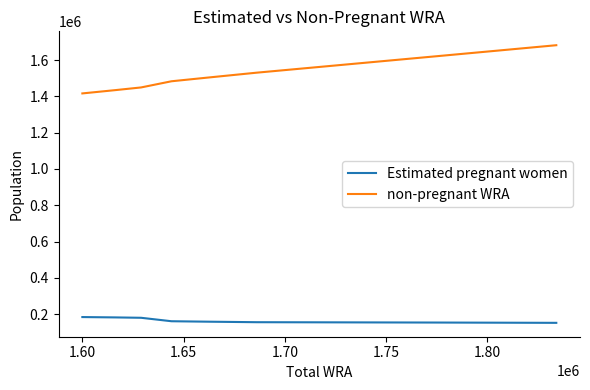

True or false: Estimated pregnant women and non-pregnant WRA intersect in this chart.

False